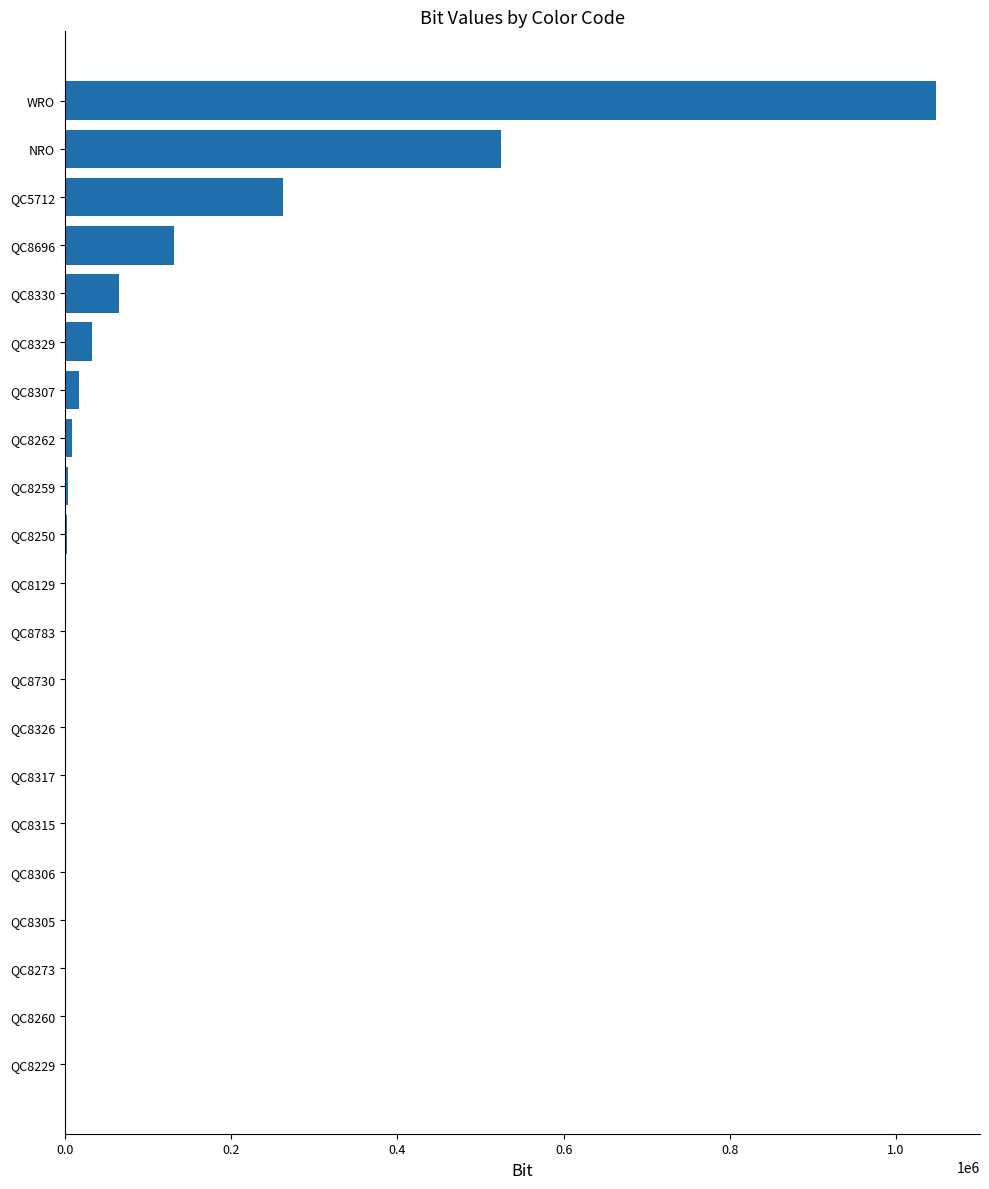

What is the sum of all values?

2097151